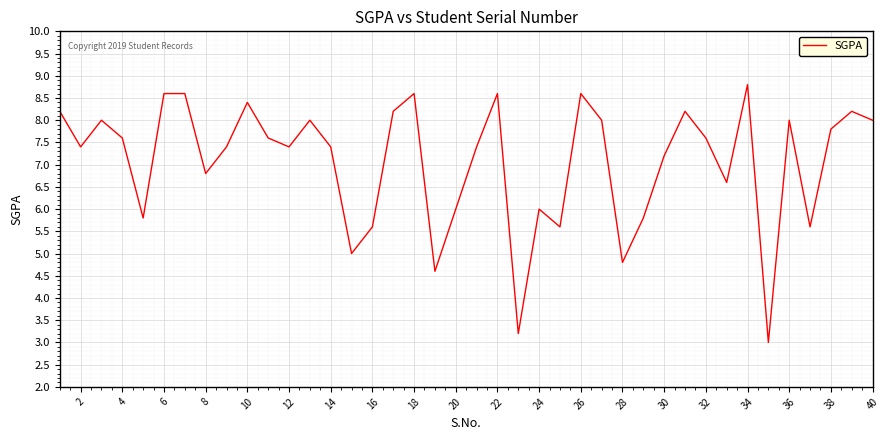

What is the minimum value shown in the chart?

3.0